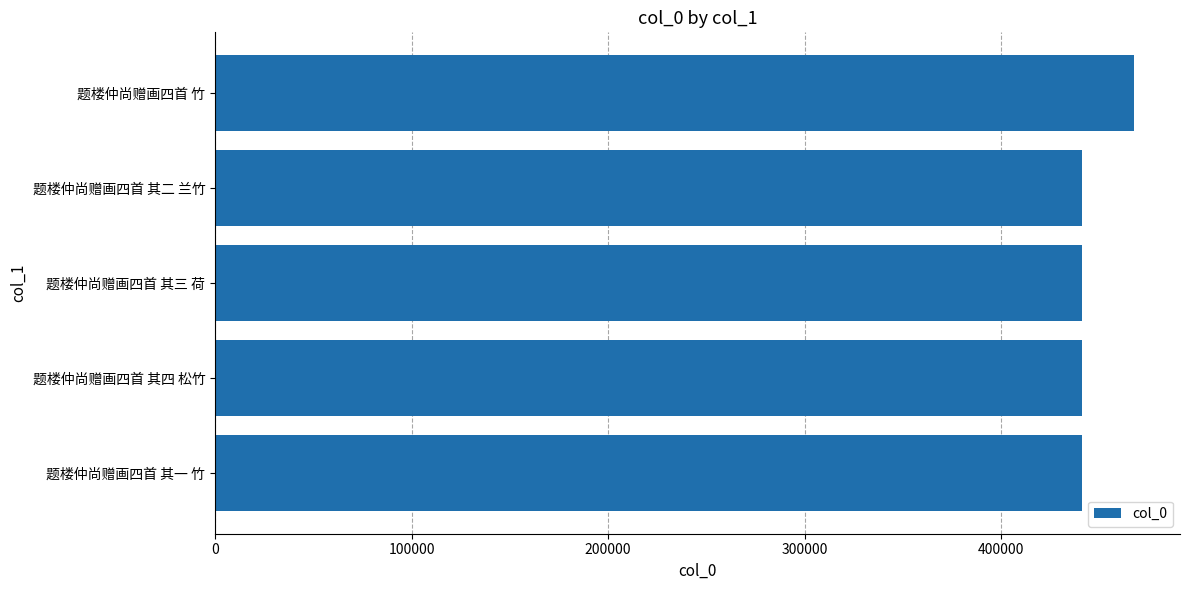

What is the change in value from 题楼仲尚赠画四首 其二 兰竹 to 题楼仲尚赠画四首 竹?

+26440